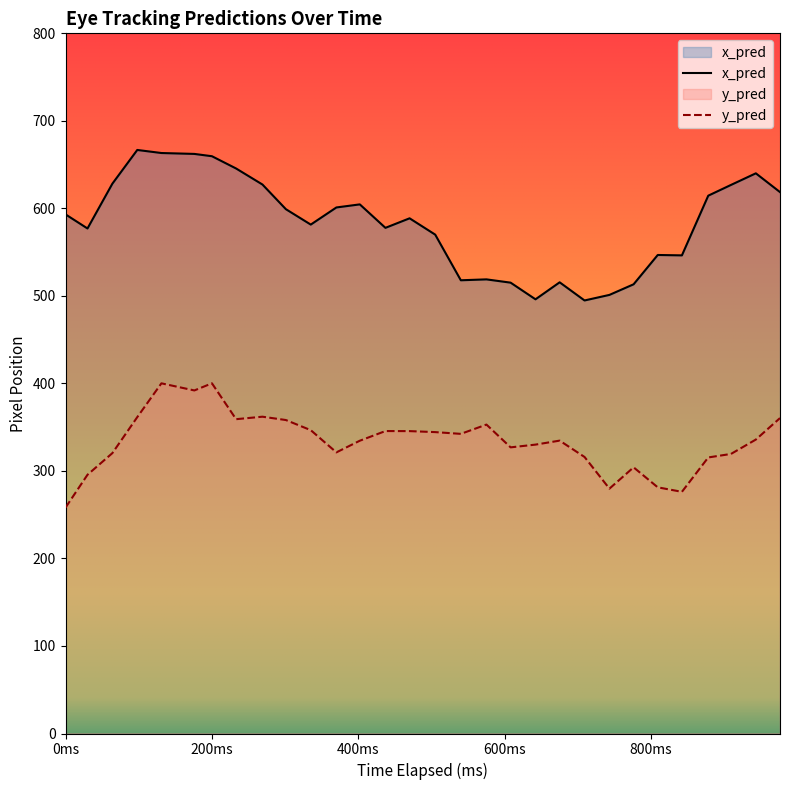

Which series has the widest spread of values?

x_pred